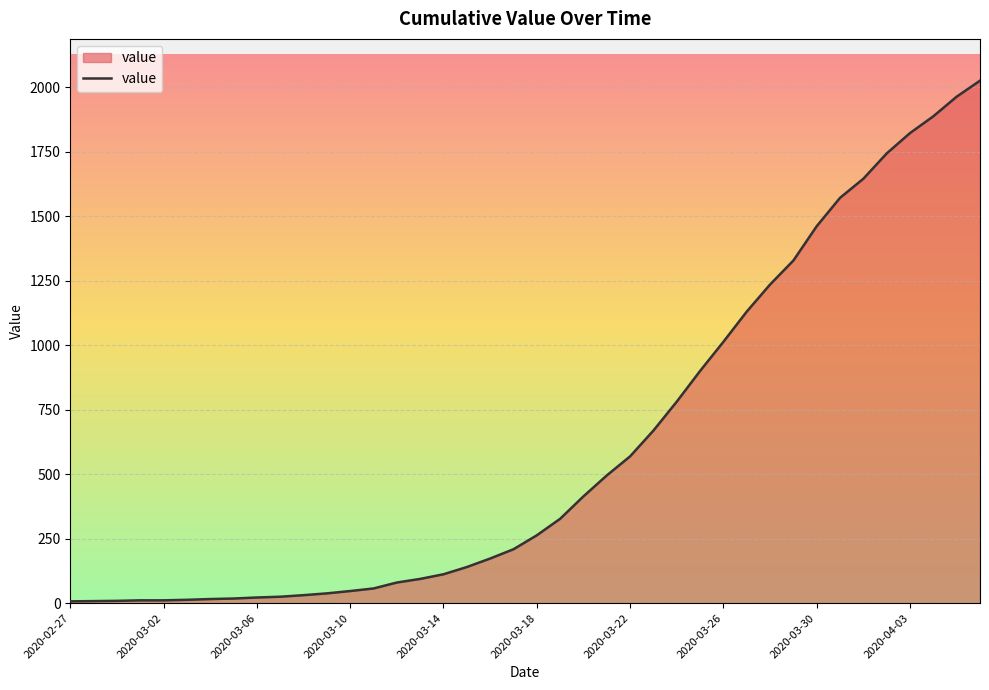

What is the difference between the maximum and minimum values?

2018